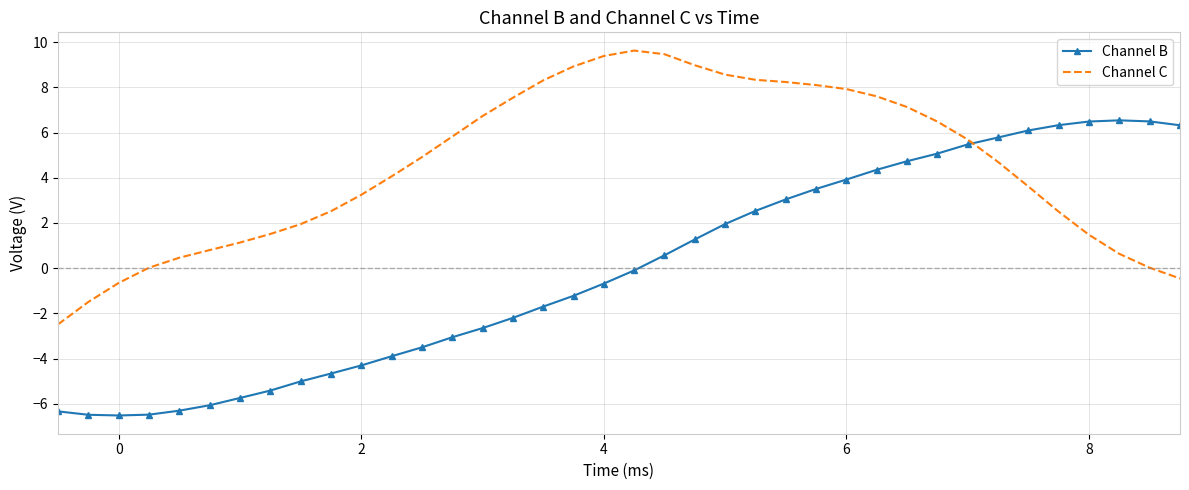

What is the minimum value shown in the chart?

-6.5